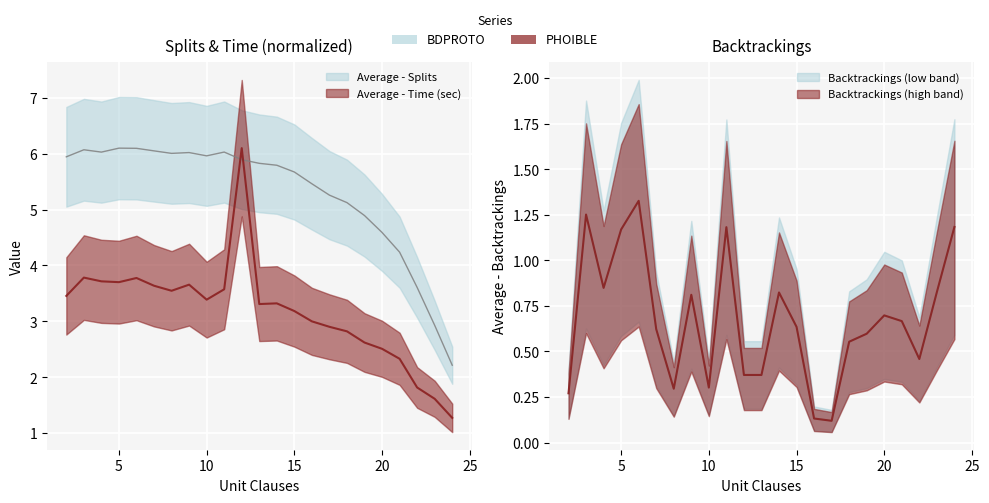

In Average - Backtrackings, how many points are higher than both neighbors (excluding endpoints)?

6